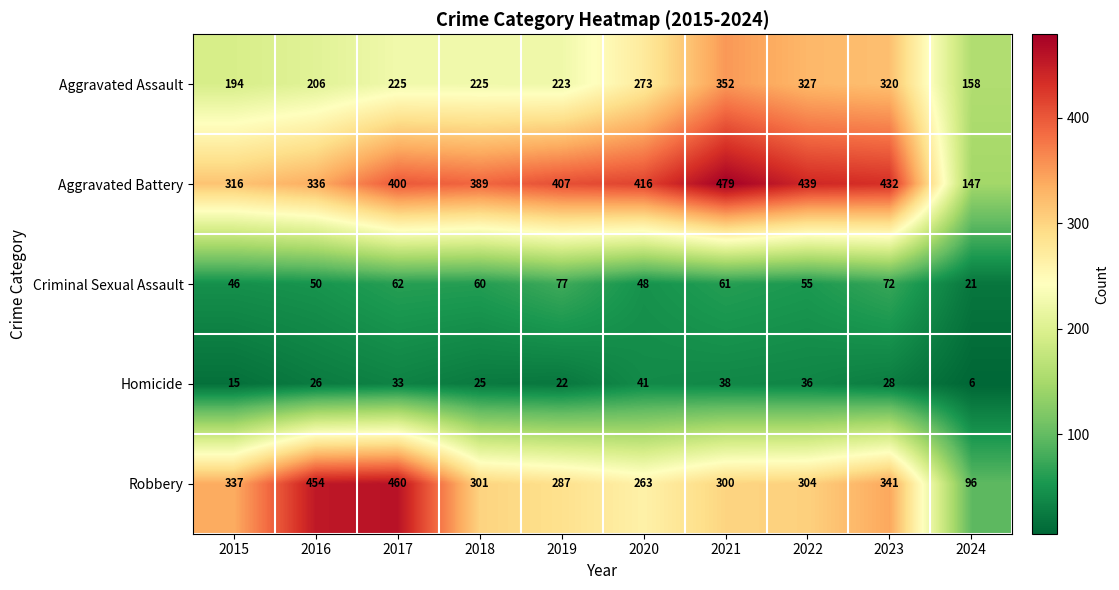

Which label corresponds to the smallest value in the chart?

2024